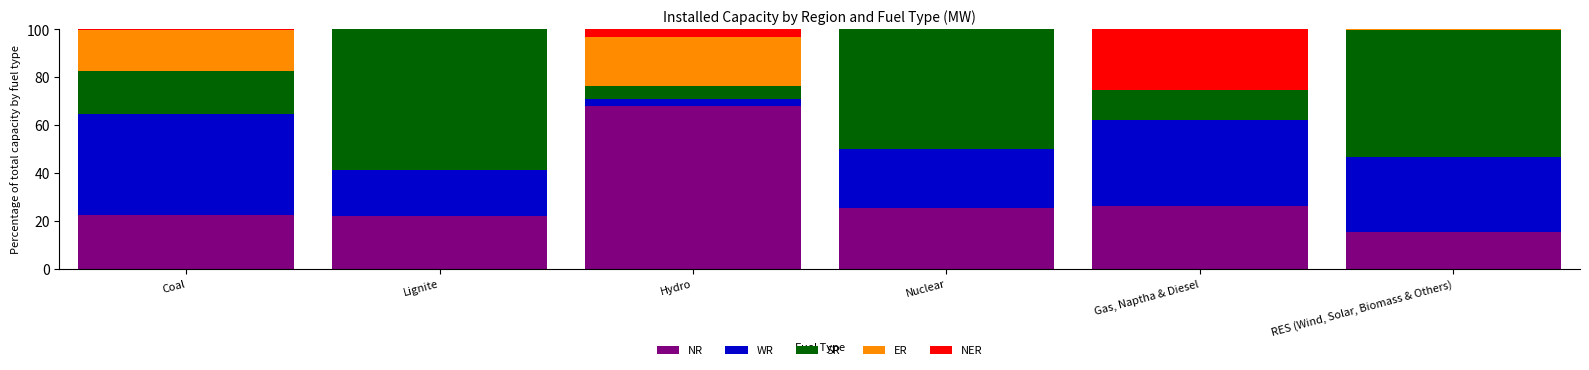

What is the total value across all series at Nuclear?

100.0